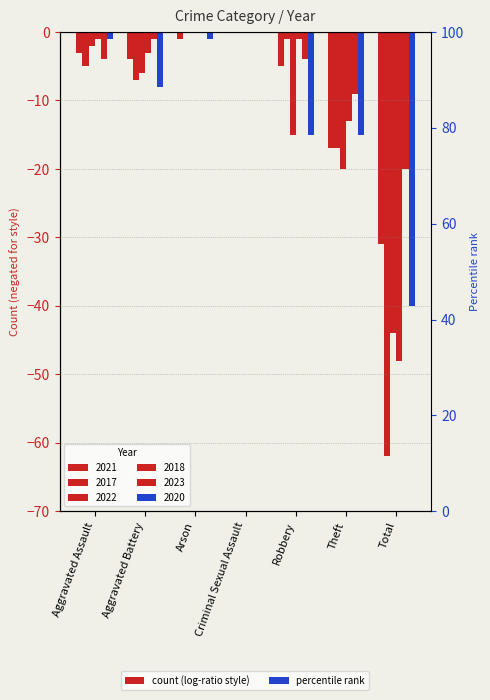

Which label corresponds to the largest value in the chart?

Criminal Sexual Assault